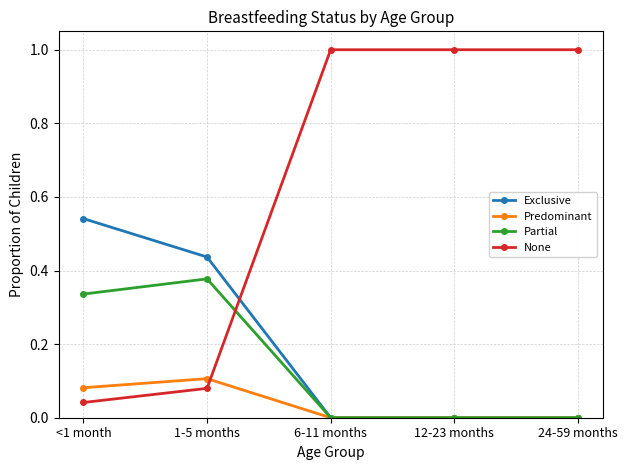

At which label does None reach its minimum?

<1 month